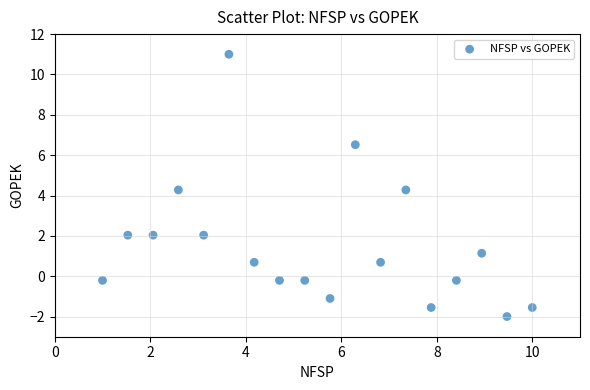

What is the range of X values (max minus min)?

9.0